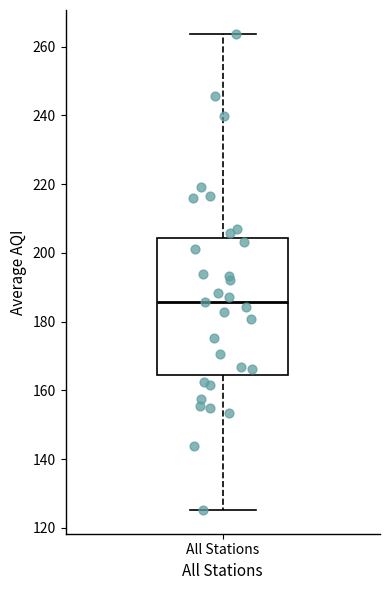

Where is the upper edge of the box for All Stations on the y-axis? The values are not printed on the chart, so give them approximately, as read against the axis.

204